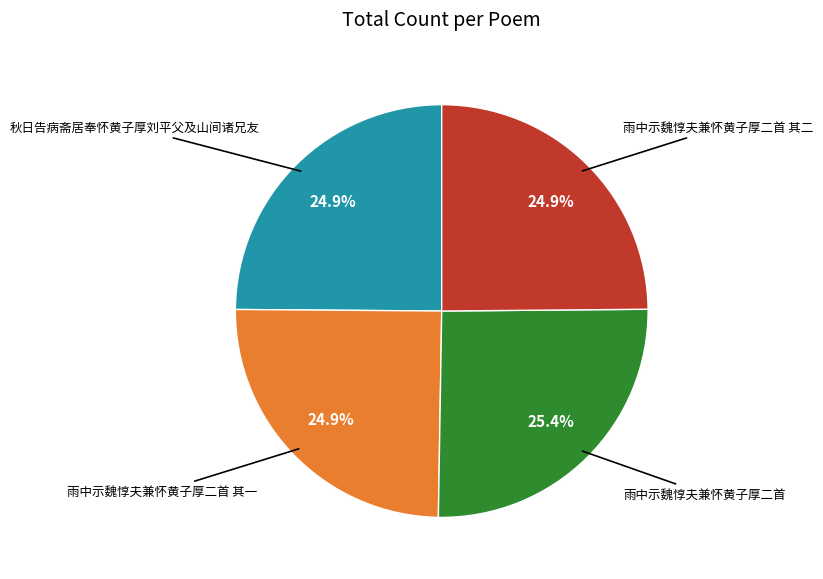

Is there a majority slice in this chart?

No